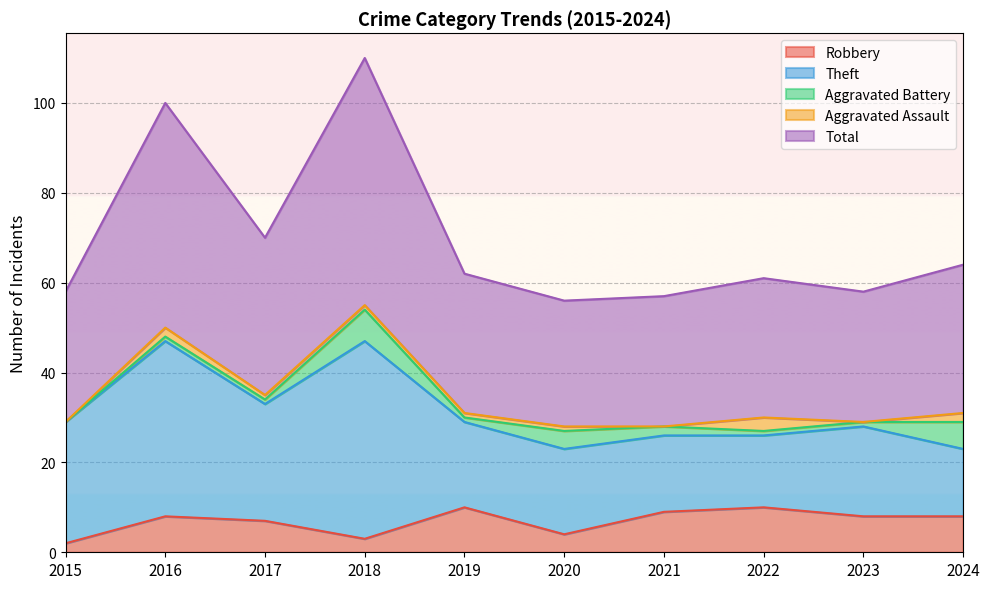

Which series has the largest total across all categories?

Total